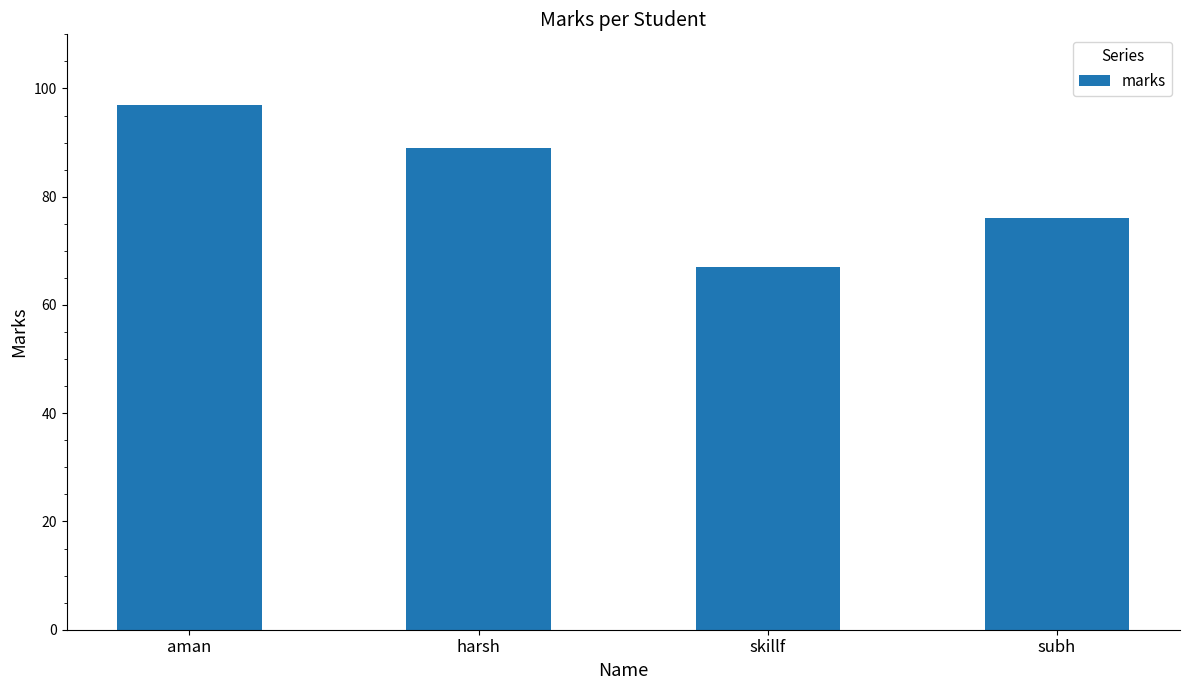

What position from the right is aman?

4